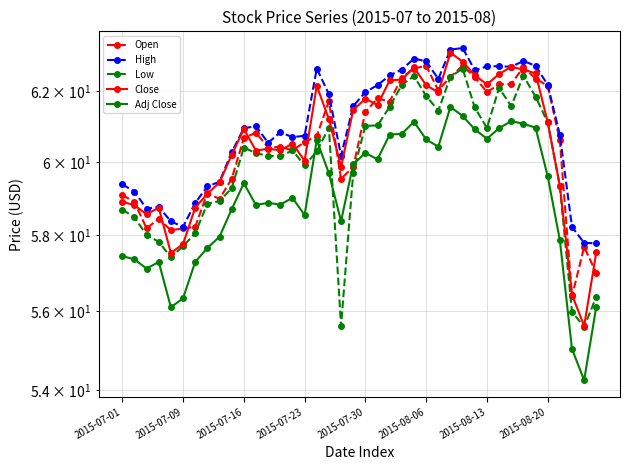

Count the number of data series in this chart.

5